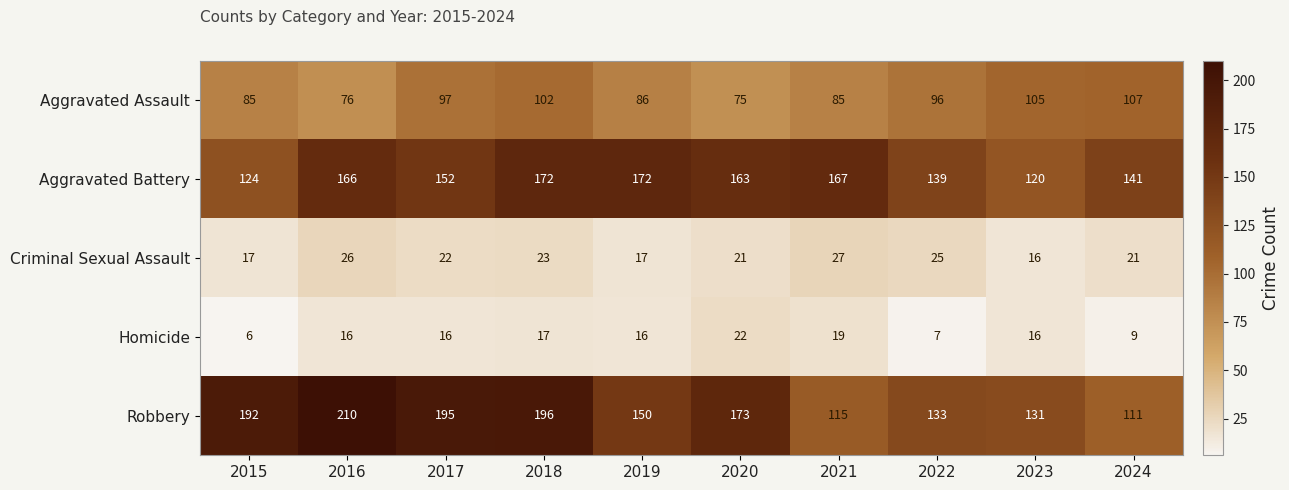

Which series changed the most between 2018 and 2020?

Aggravated Assault